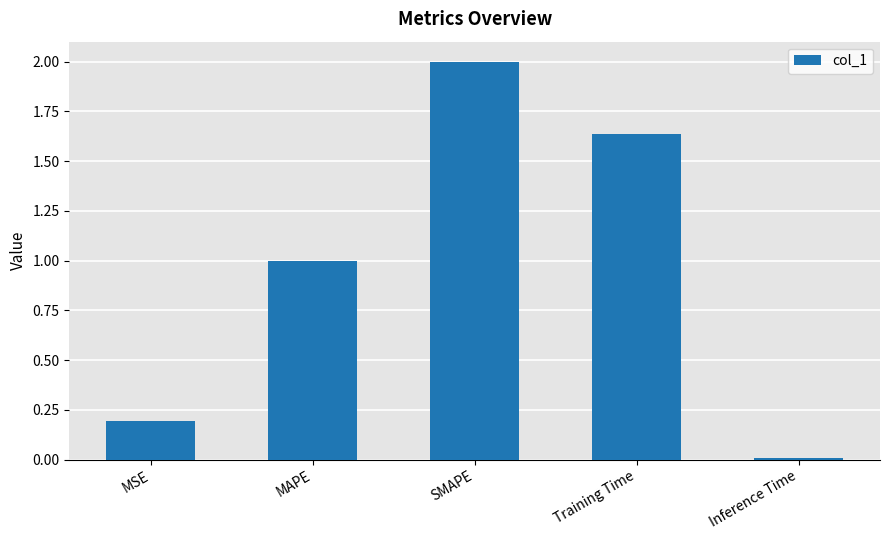

What position from the right is Training Time?

2